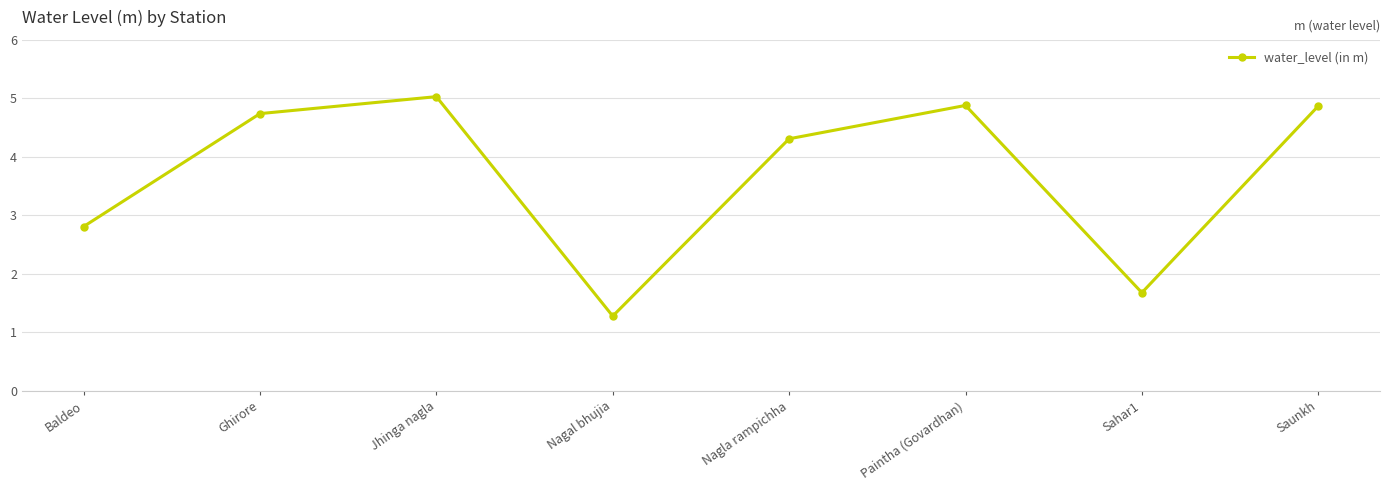

How many interior local valleys (lower than both neighbors) does the data have?

2